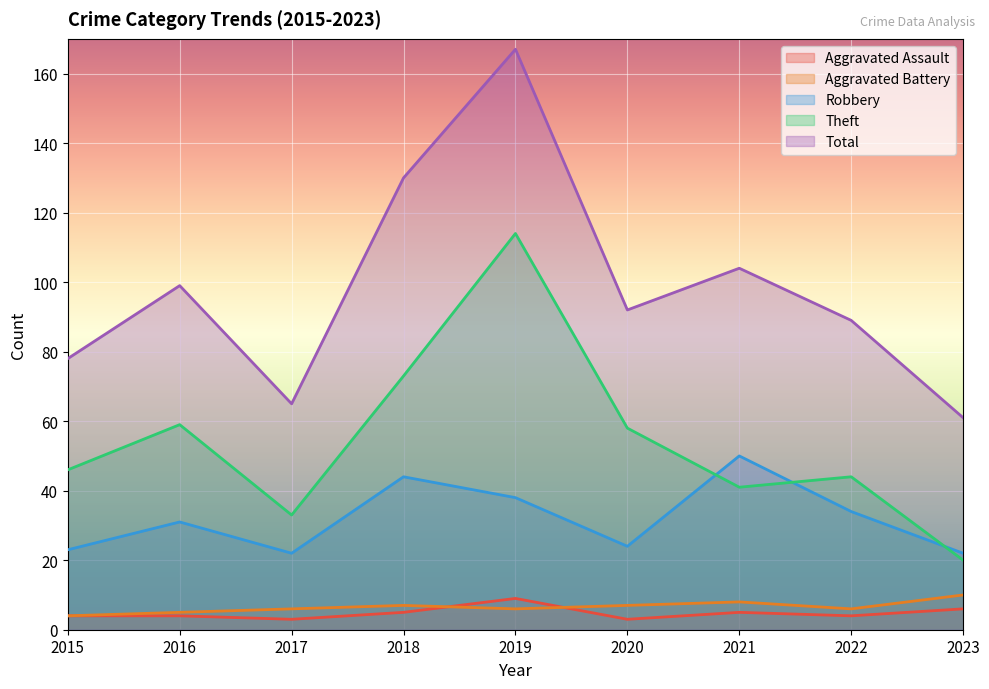

What is the difference between the second highest and minimum values in the Aggravated Assault series?

3